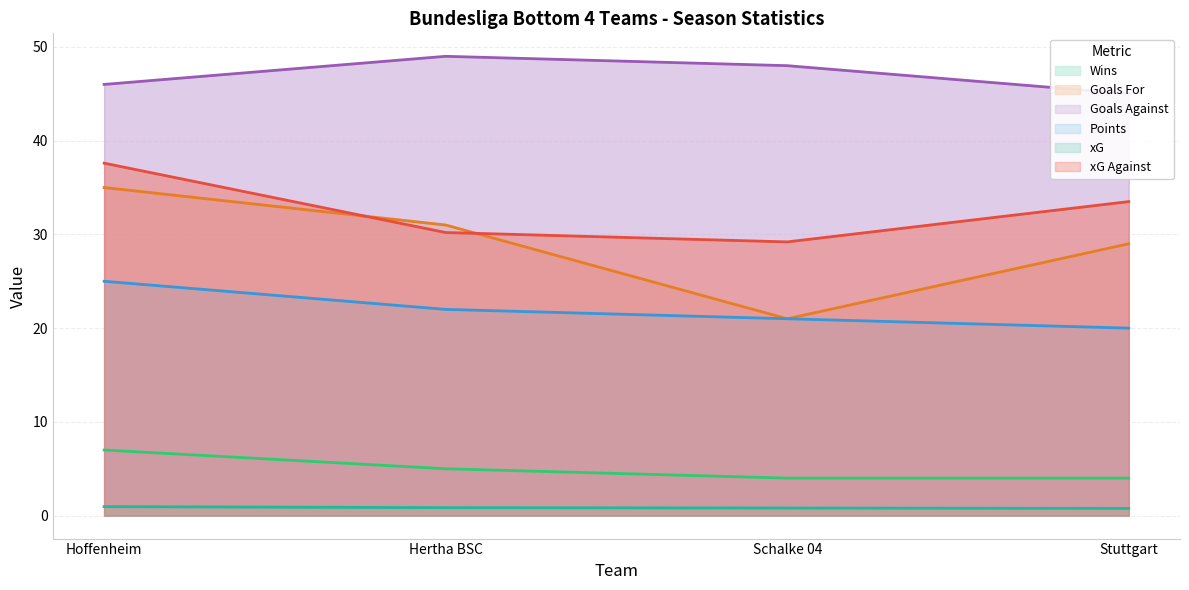

What is the greatest value displayed?

49.0